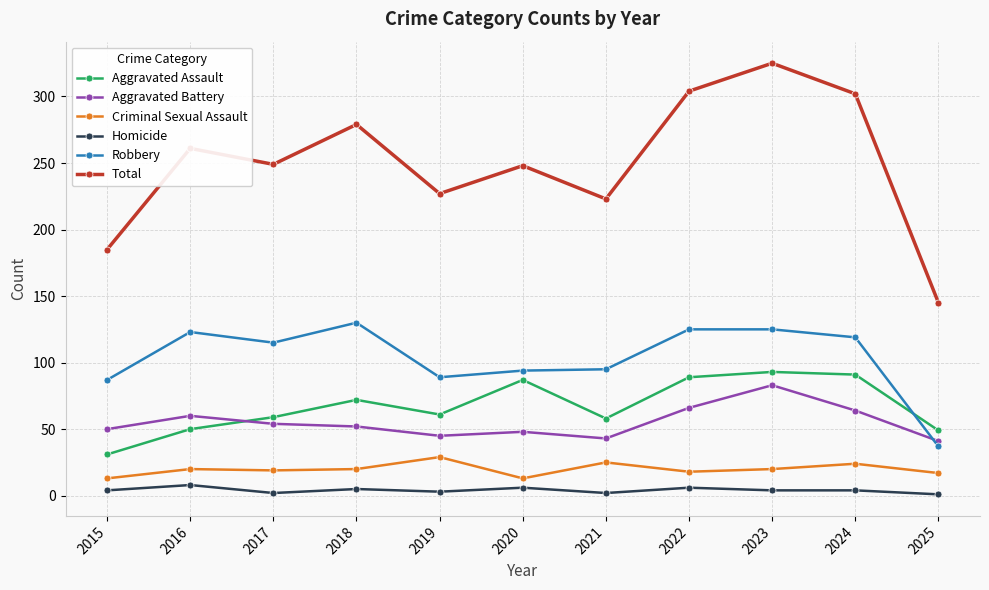

True or false: Robbery and Total cross at least once.

False